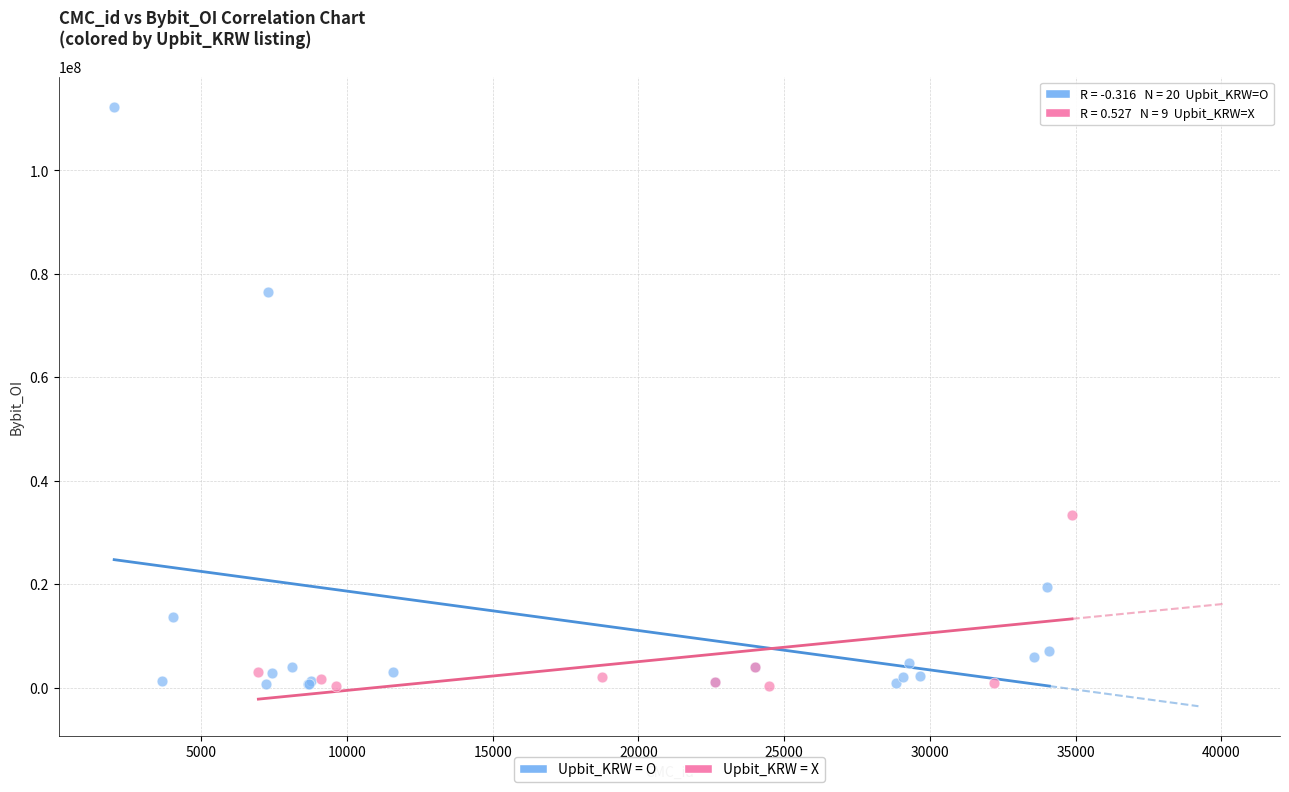

Which series reaches the maximum Y coordinate?

Upbit_KRW = O